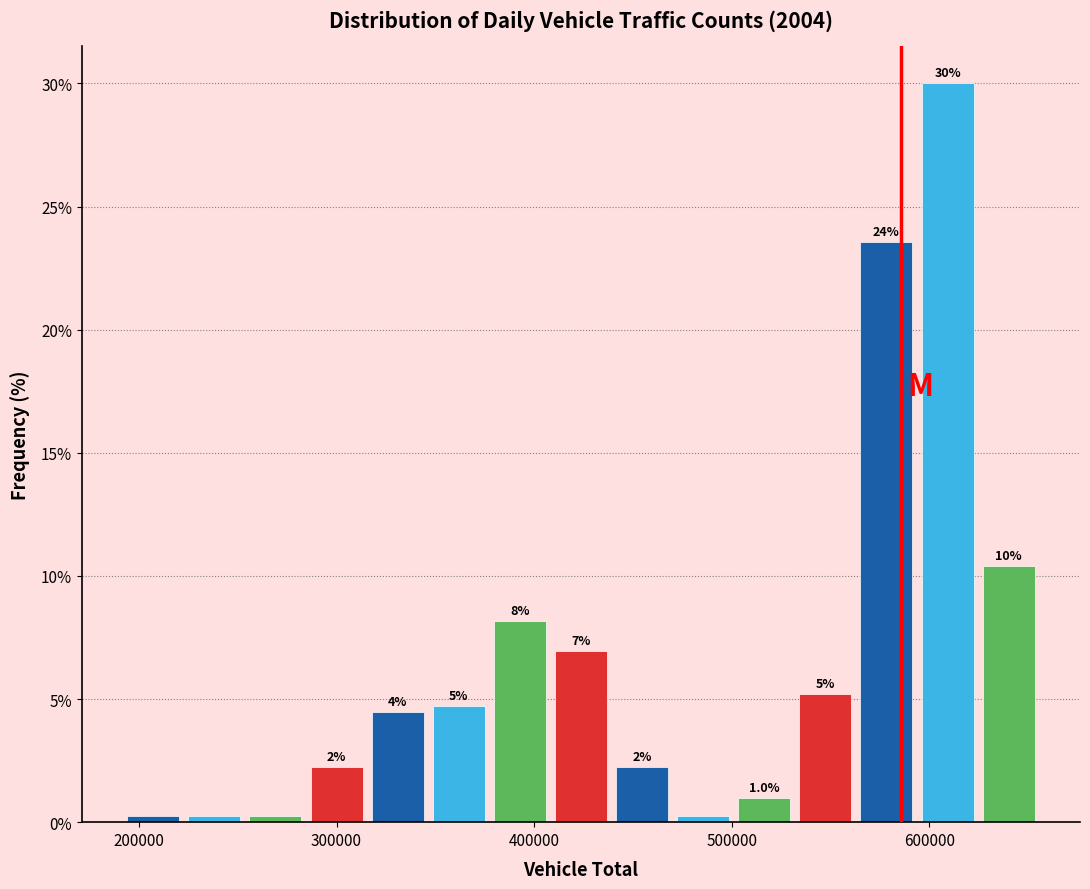

Around what value on the x-axis is the tallest bar? Give the approximate position of its centre, as read against the axis.

610000